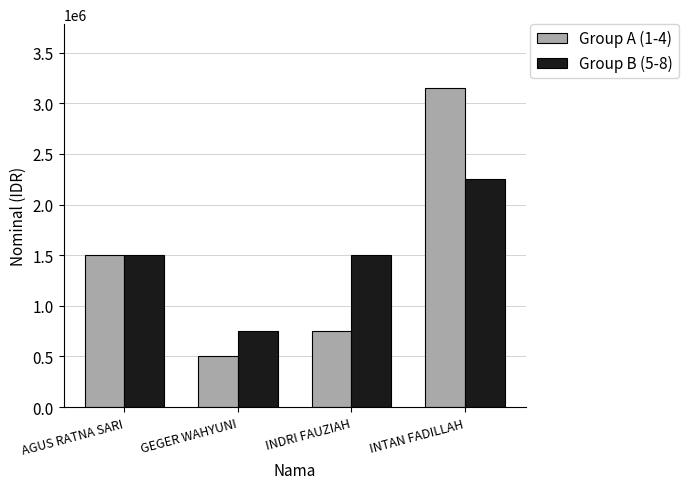

What is the difference between the maximum and second lowest values in the Group B (5-8) series?

750000